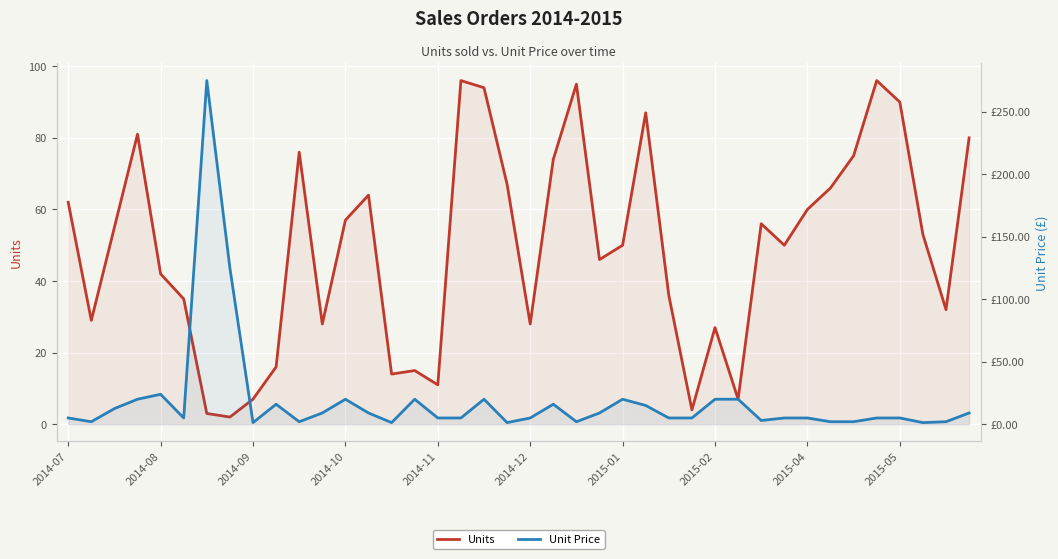

Rank the series by their average value, from highest to lowest.

Units, Unit Price